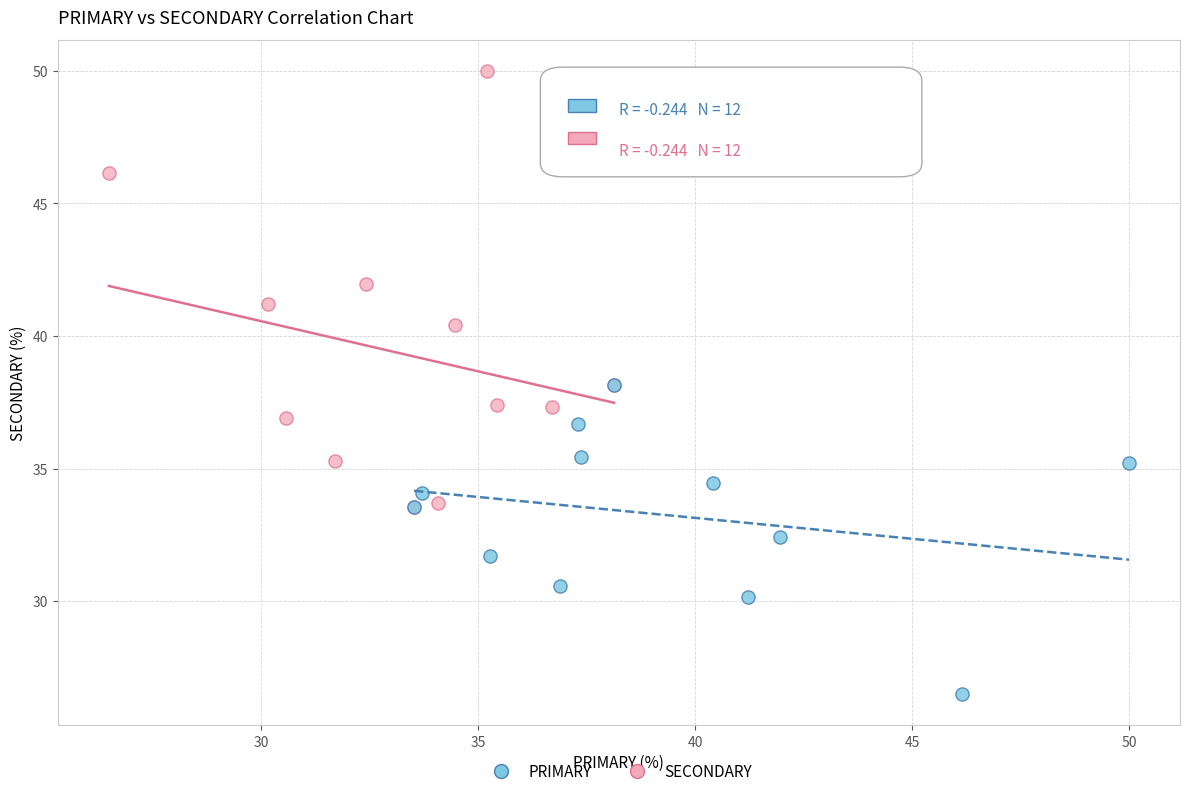

Which series reaches the maximum Y coordinate?

SECONDARY